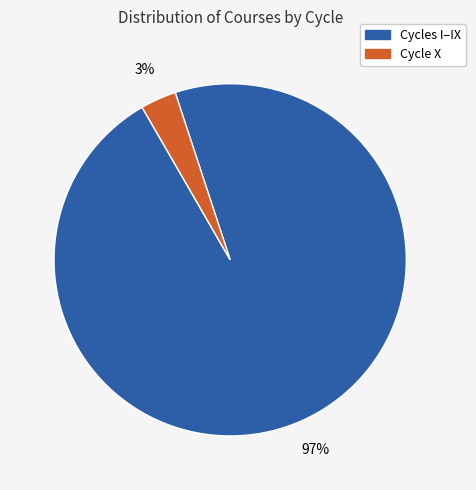

To the nearest percent, what is the average slice percentage?

50%